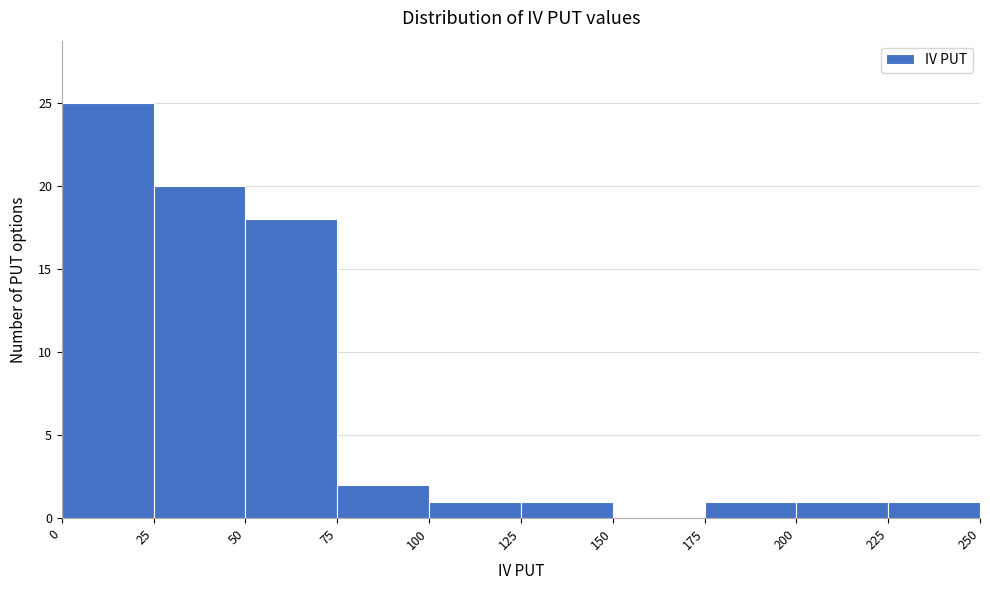

How tall is the bar that spans 0 to 25 on the x-axis? The values are not printed on the chart, so give them approximately, as read against the axis.

25